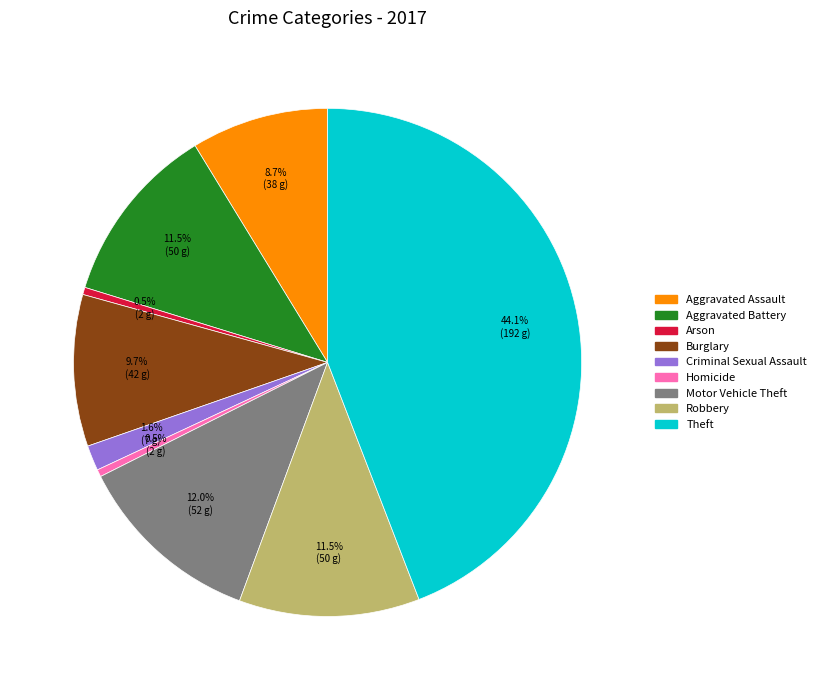

Which category has the biggest portion of the pie?

Theft